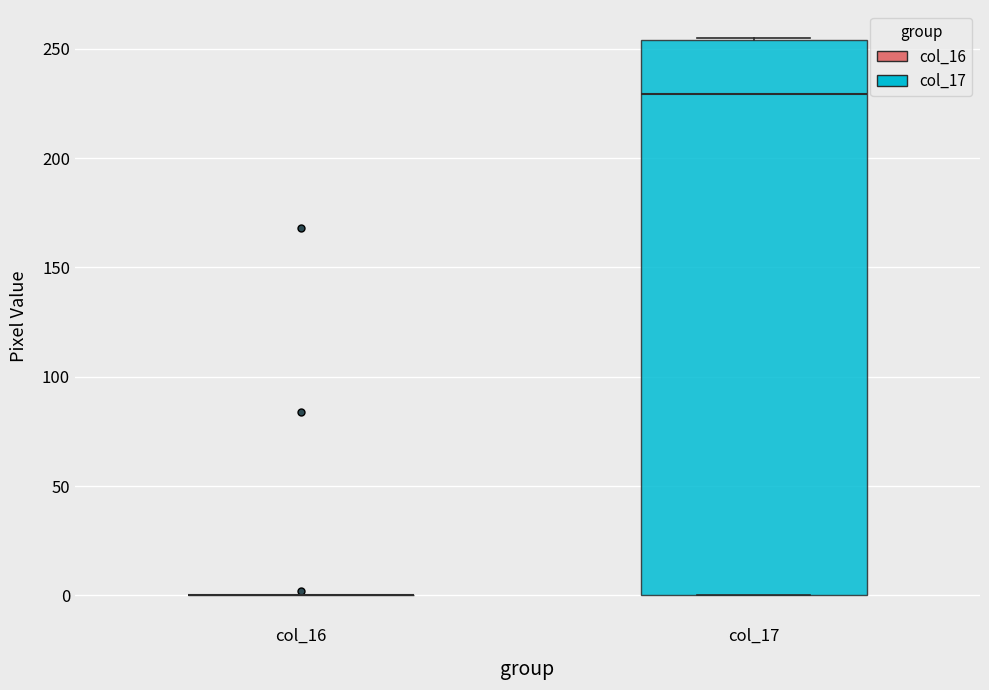

Reading left to right, read every box against the y-axis: the position of its median line, the range the box covers, and the ends of its whiskers. The values are not printed on the chart, so give them approximately, as read against the axis.

col_16: box collapsed to a line at 0, whiskers 0 to 0
col_17: median 230, box 0 to 255, whiskers 0 to 255